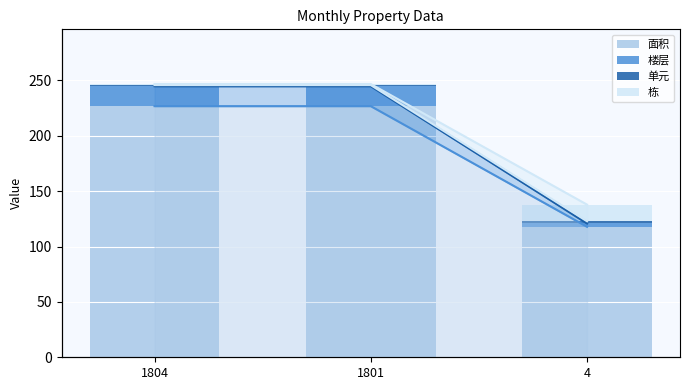

What is the average value of the 楼层 series?

13.0